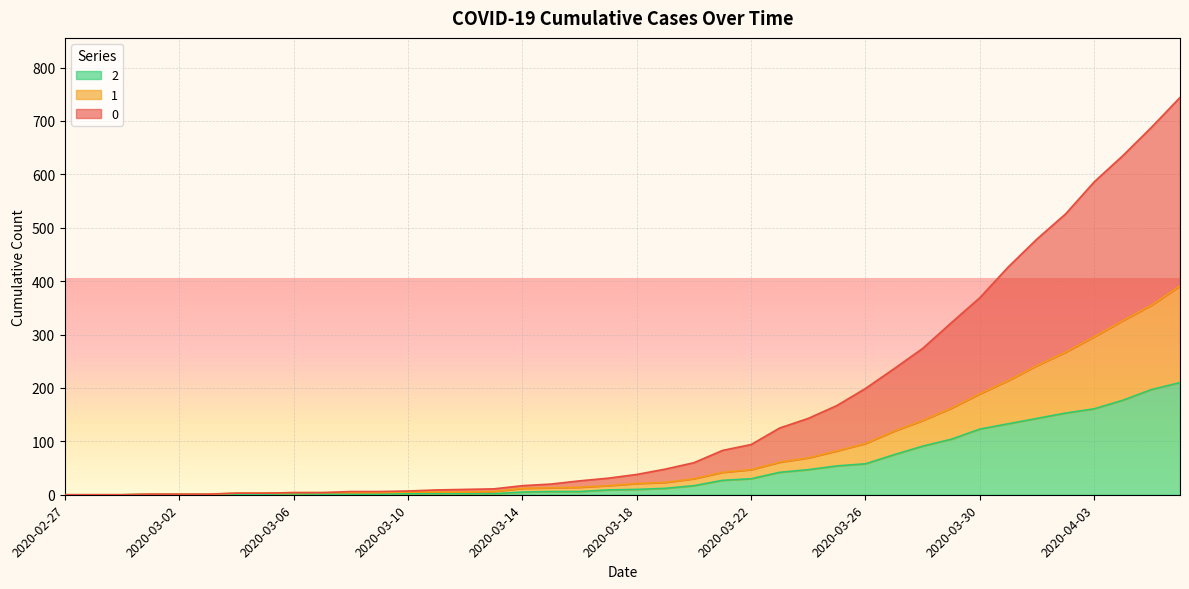

True or false: 0 and 1 cross at least once.

False